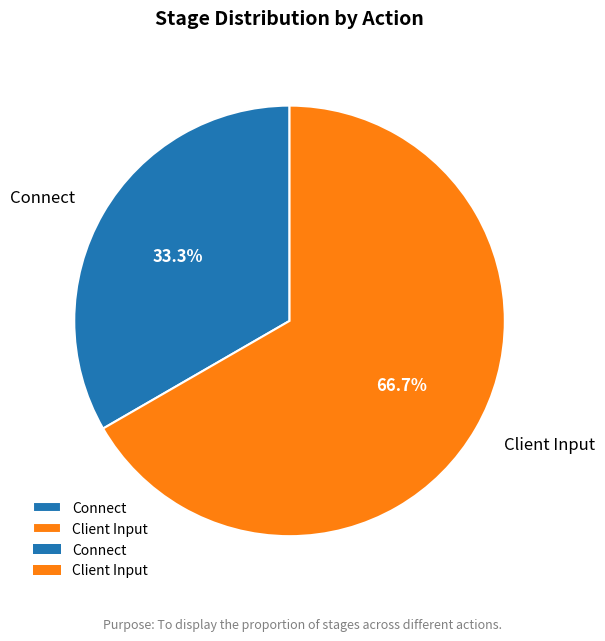

What is the majority slice?

Client Input